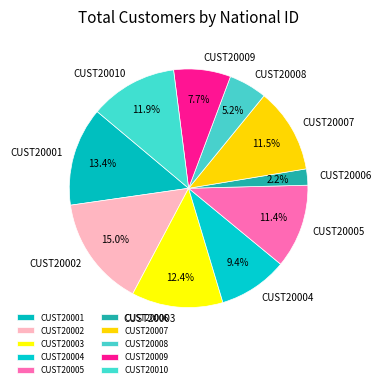

Which category has the biggest portion of the pie?

CUST20002